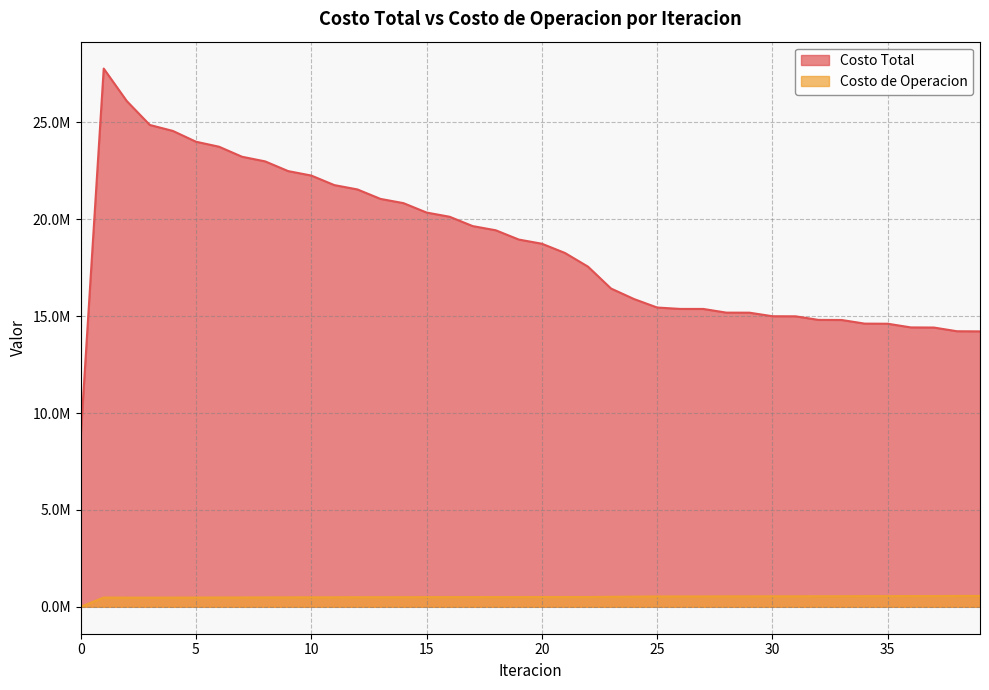

True or false: Costo de Operacion and Costo Total cross at least once.

False